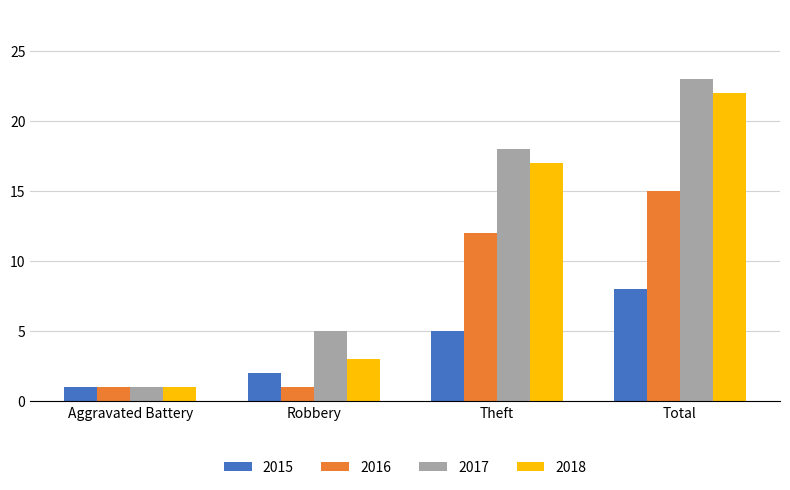

Where is 2017 nearest to the value 12?

Theft